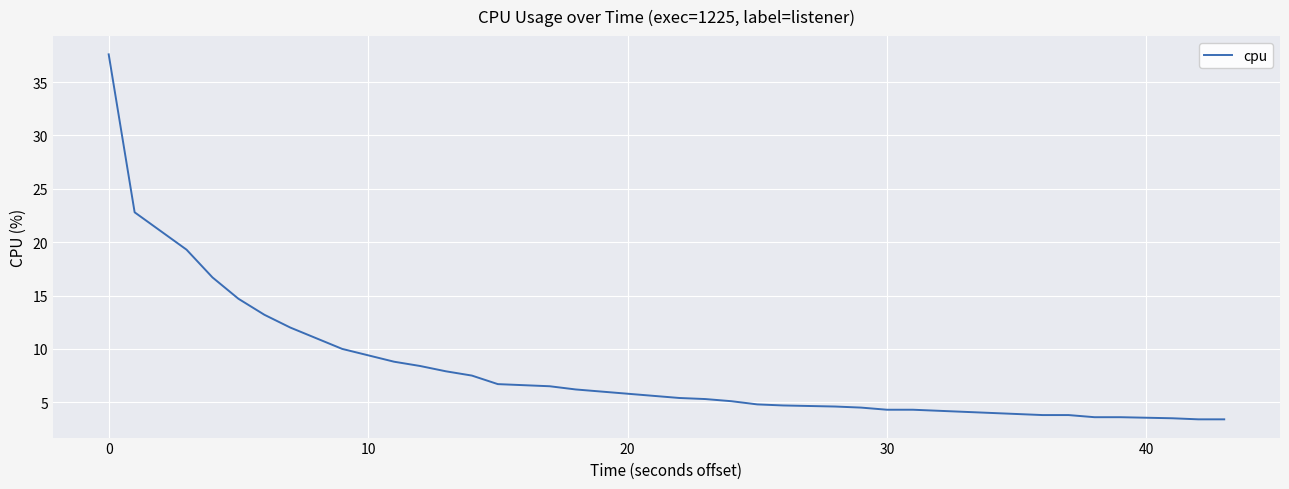

What is the difference between the maximum and minimum values?

34.2